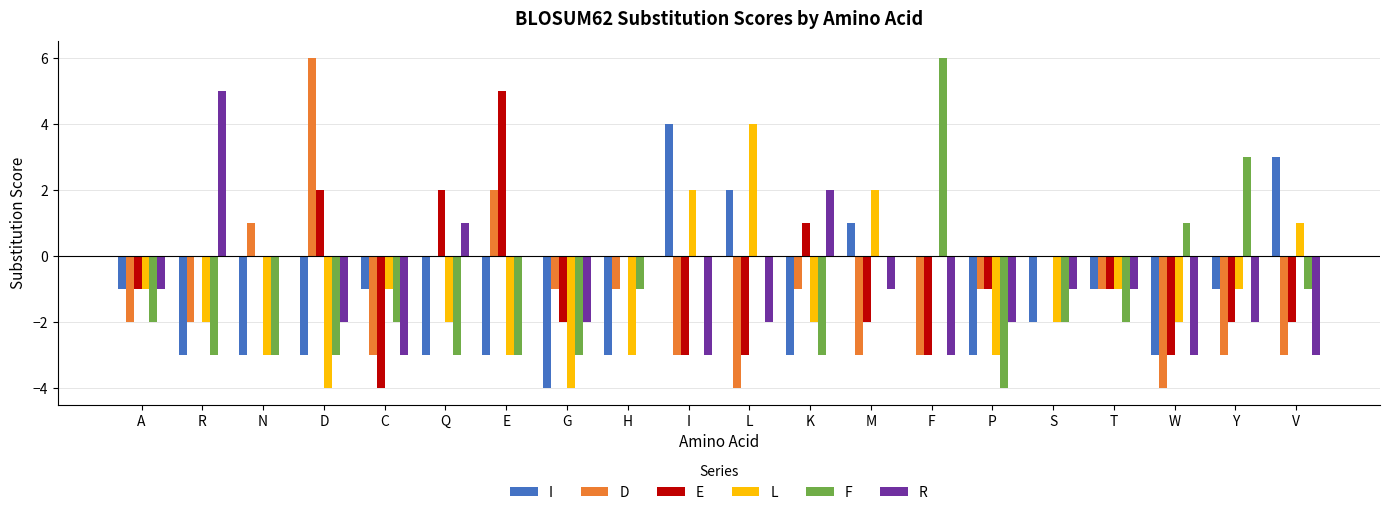

What is the highest value of the E series?

5